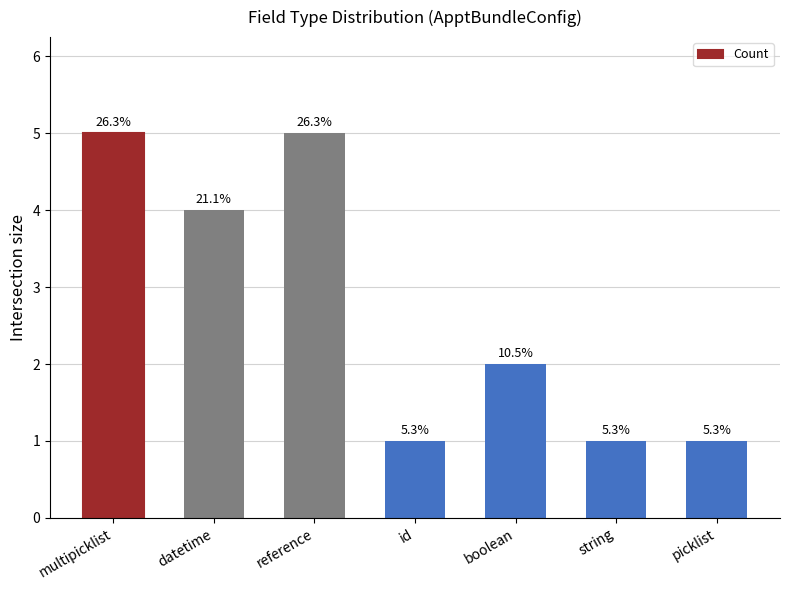

How many bars are there in total?

7